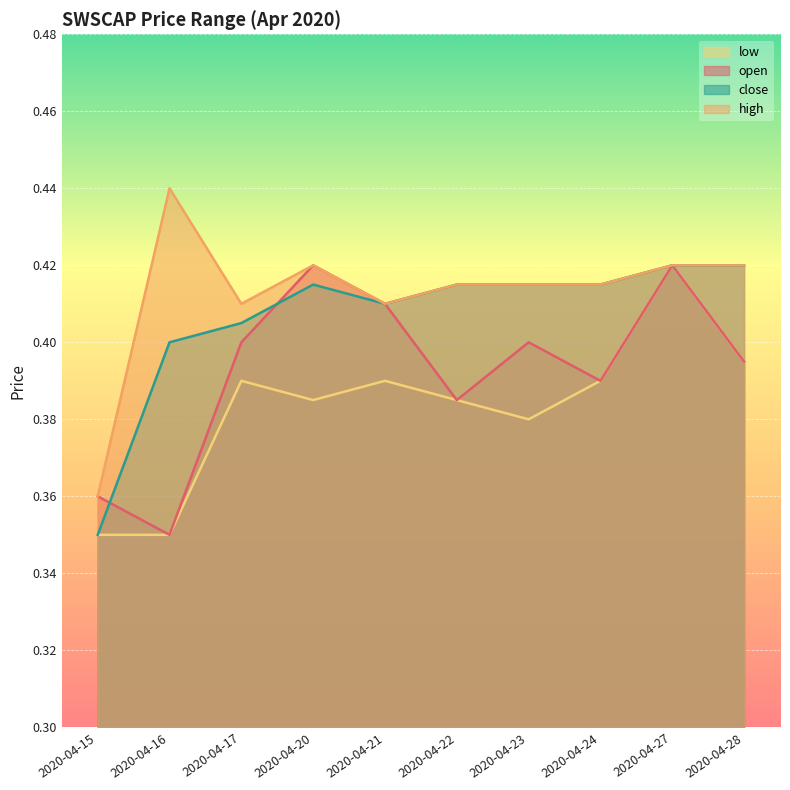

Reading left to right, transcribe all the data shown in this chart.

open: 0.4	0.3	0.4	0.4	0.4	0.4	0.4	0.4	0.4	0.4
high: 0.4	0.4	0.4	0.4	0.4	0.4	0.4	0.4	0.4	0.4
low: 0.3	0.3	0.4	0.4	0.4	0.4	0.4	0.4	0.4	0.4
close: 0.3	0.4	0.4	0.4	0.4	0.4	0.4	0.4	0.4	0.4